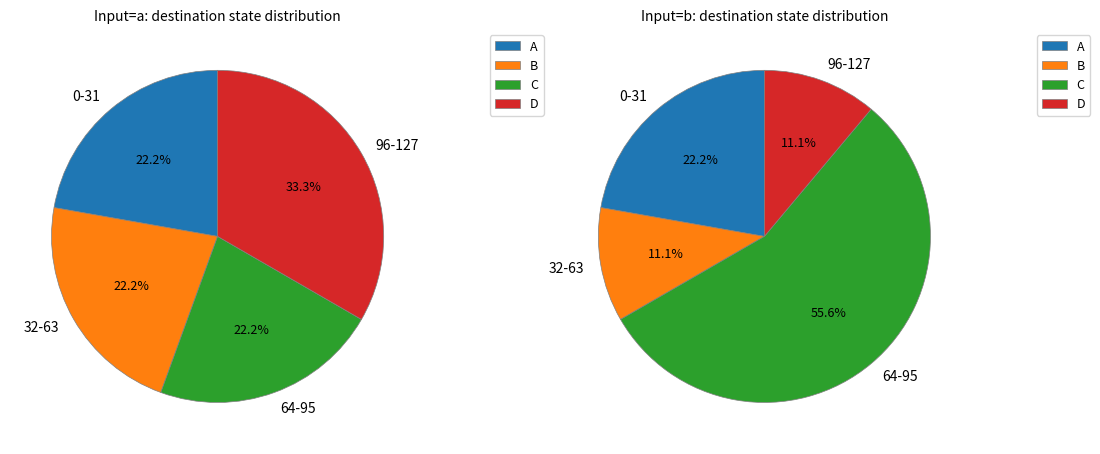

Is 16 the majority of the pie?

No